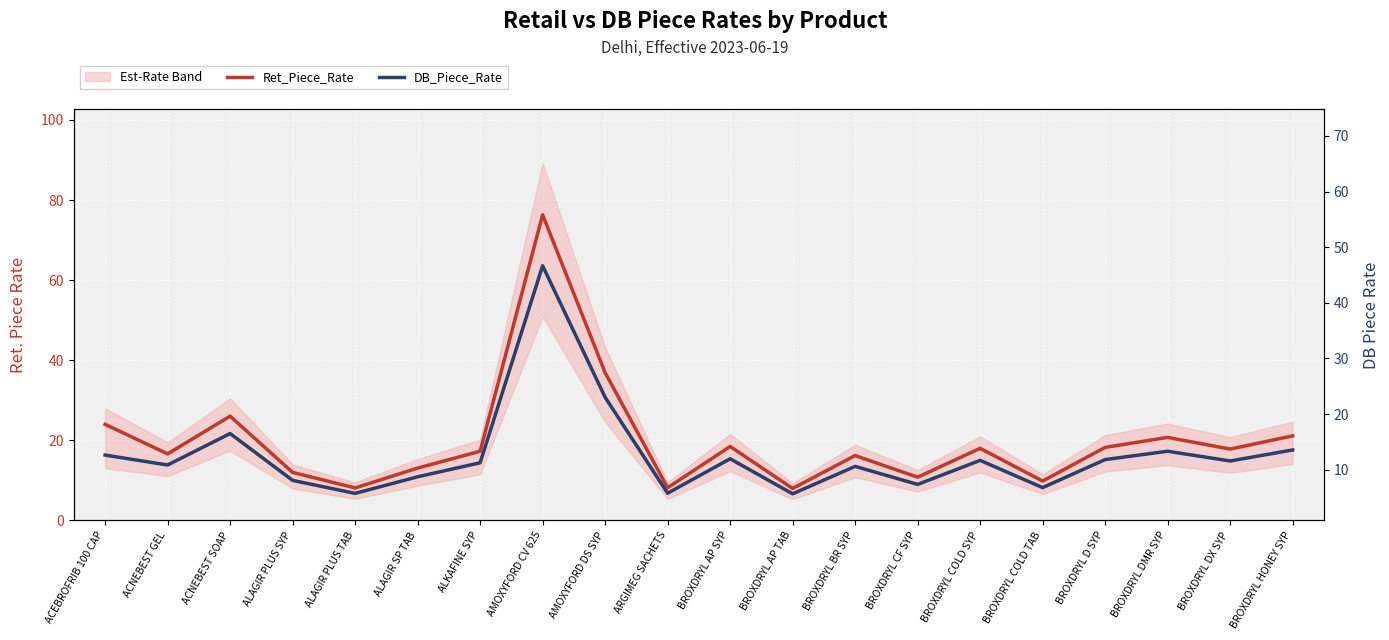

What is the greatest value displayed?

76.3